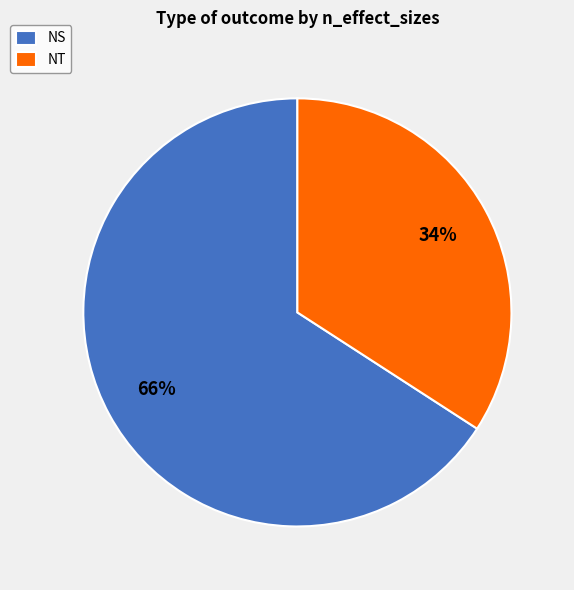

Combined, do NT and NS account for over 50%?

Yes